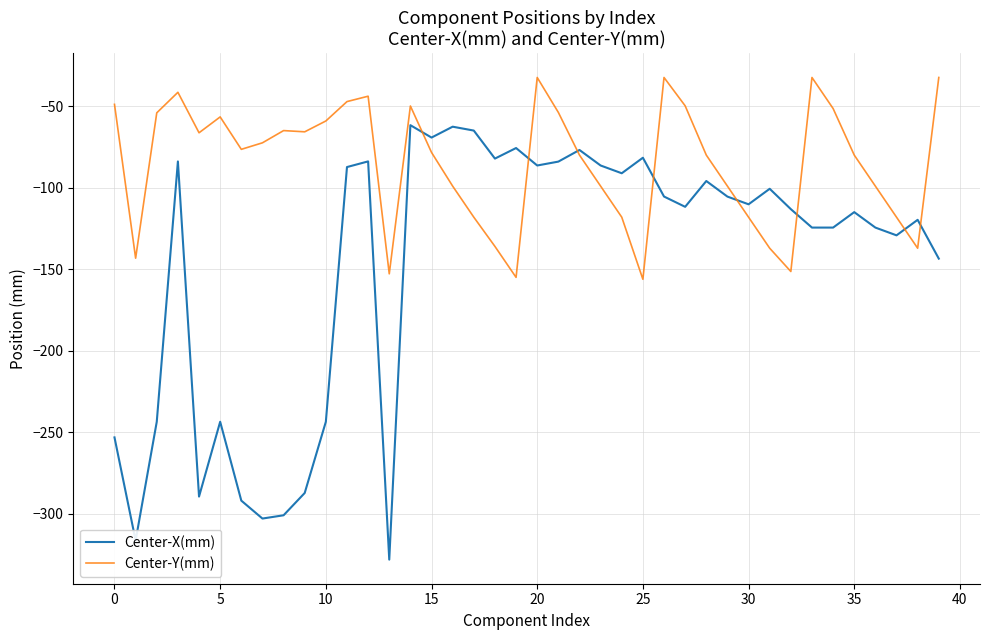

What is the minimum value shown in the chart?

-328.1